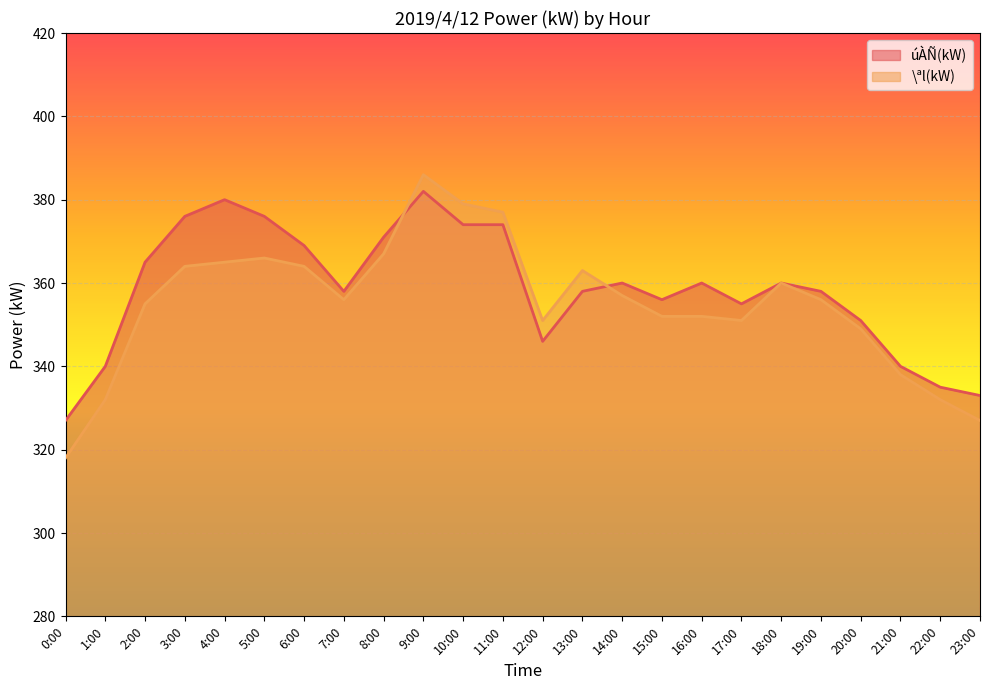

In úÀÑ(kW), how many points are higher than both neighbors (excluding endpoints)?

5